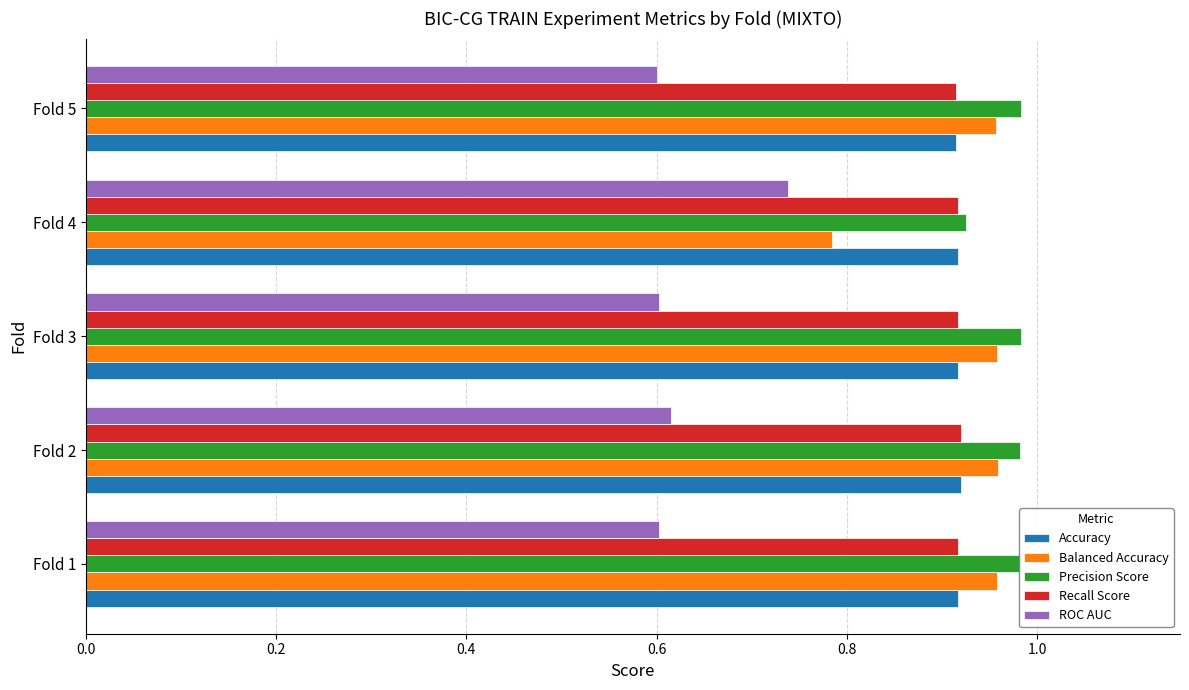

Which category has the lowest value in the Balanced Accuracy series?

Fold 4